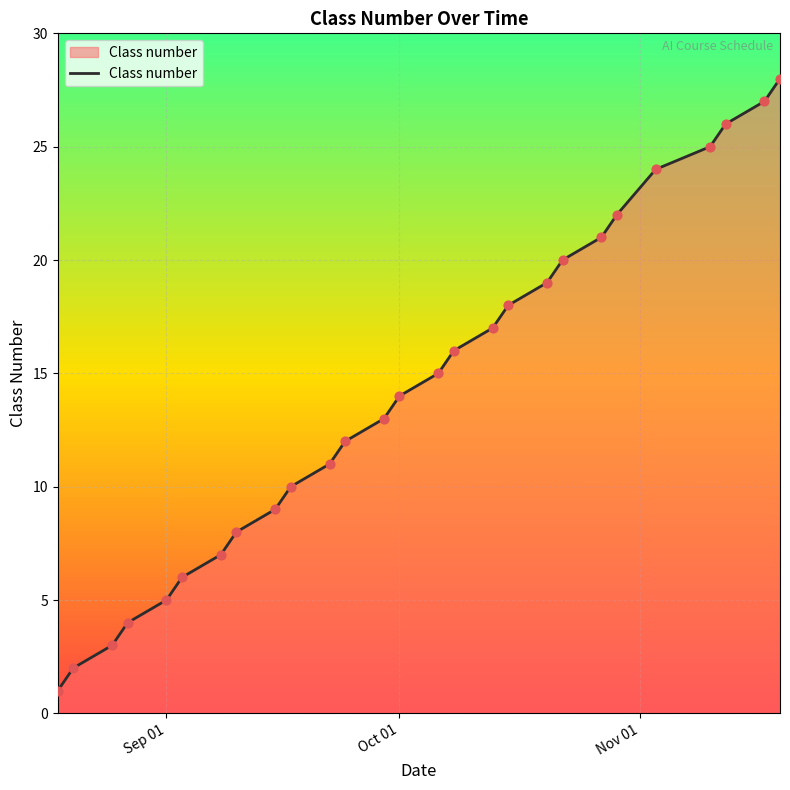

What is the difference between the maximum and minimum values?

27